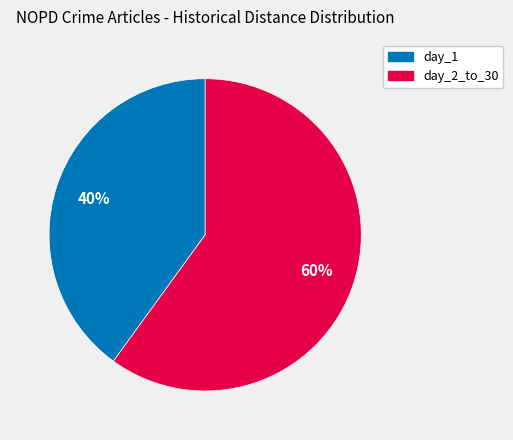

Combined, do day_1 and day_2_to_30 account for over 50%?

Yes